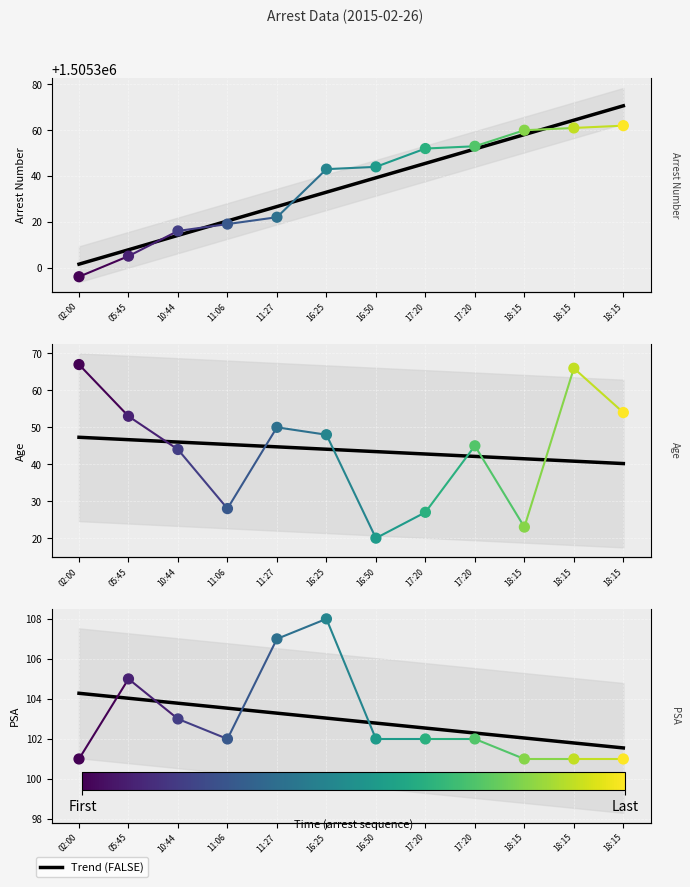

Which series has the widest spread of Y values?

Arrest Number